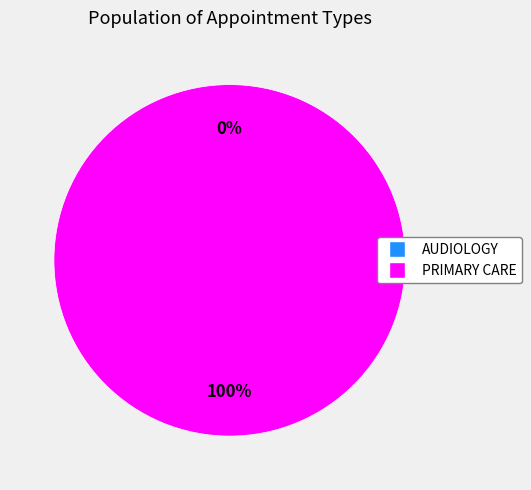

Rank the categories by value from lowest to highest.

AUDIOLOGY, PRIMARY CARE